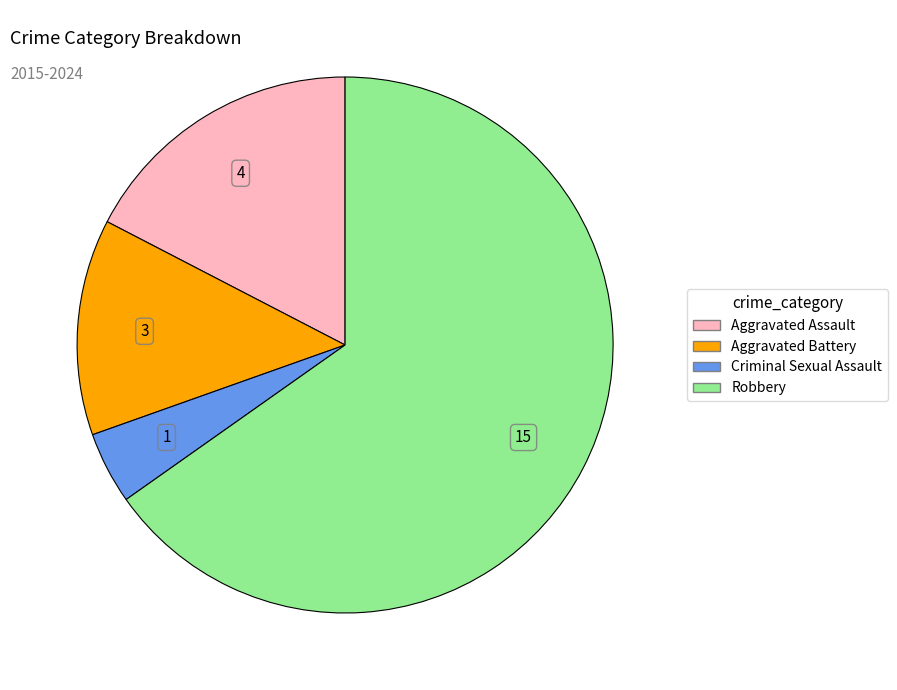

True or false: Aggravated Battery accounts for 20% of the total.

False